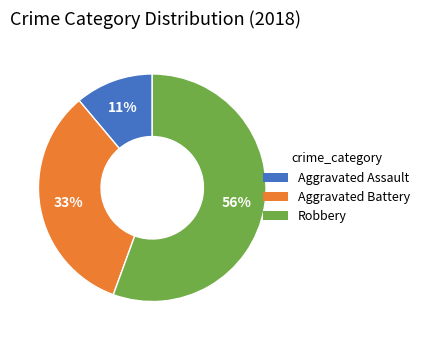

To the nearest percent, what is the average slice percentage?

33%